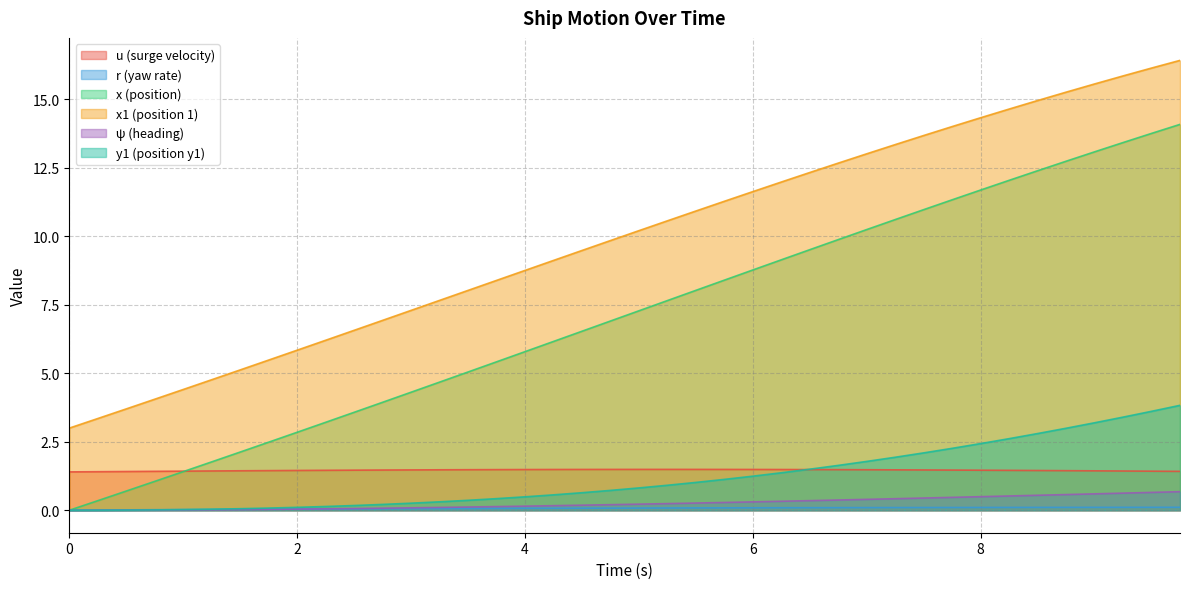

How many data points in x are less than 7?

20